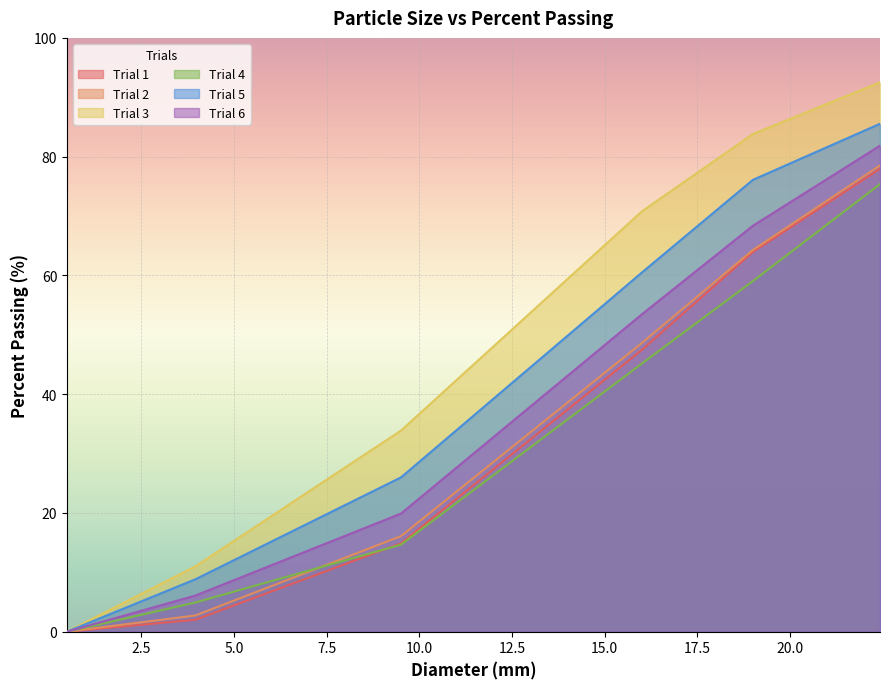

Which series has the largest range (max minus min)?

Trial 3